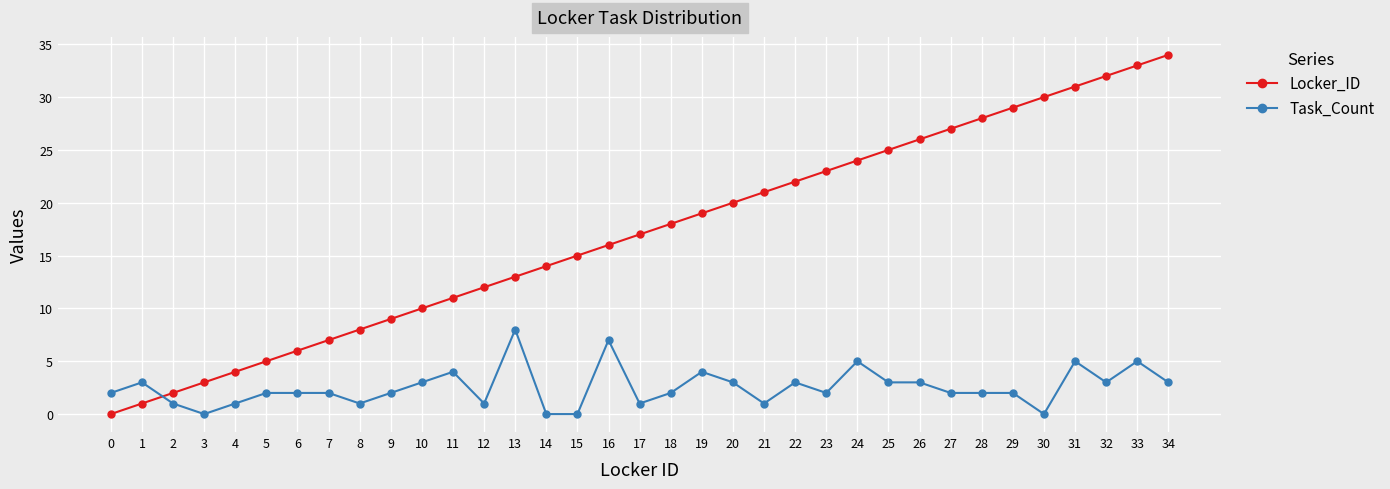

The Locker_ID series shows 20 at 20. True or false?

True